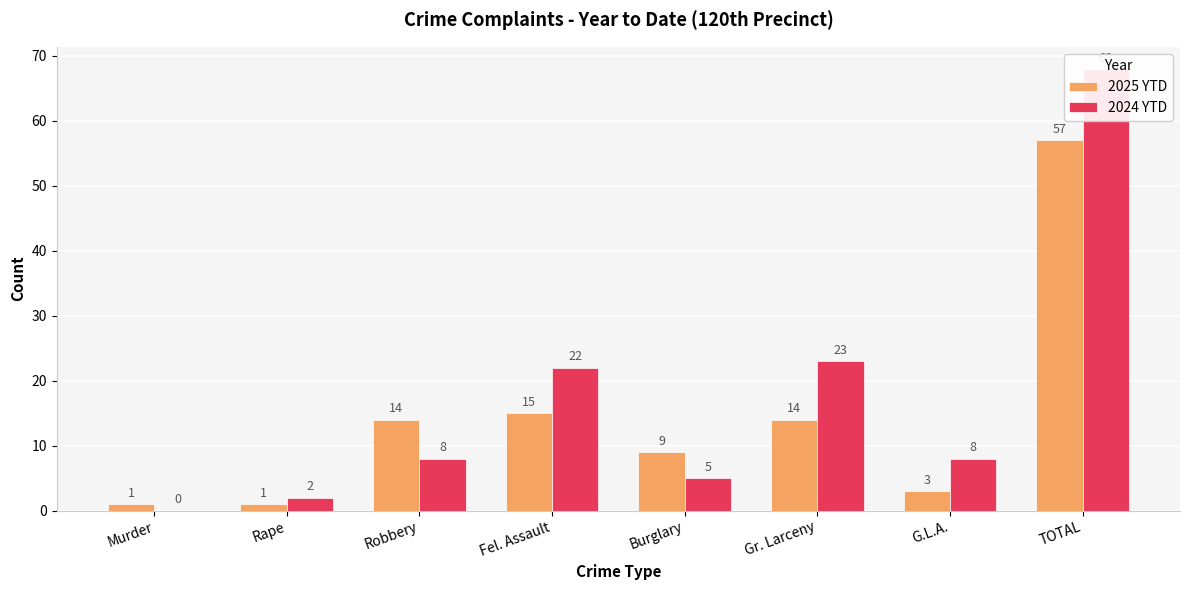

Rank the categories by 2025 YTD value from lowest to highest.

Murder, Rape, G.L.A., Burglary, Robbery, Gr. Larceny, Fel. Assault, TOTAL